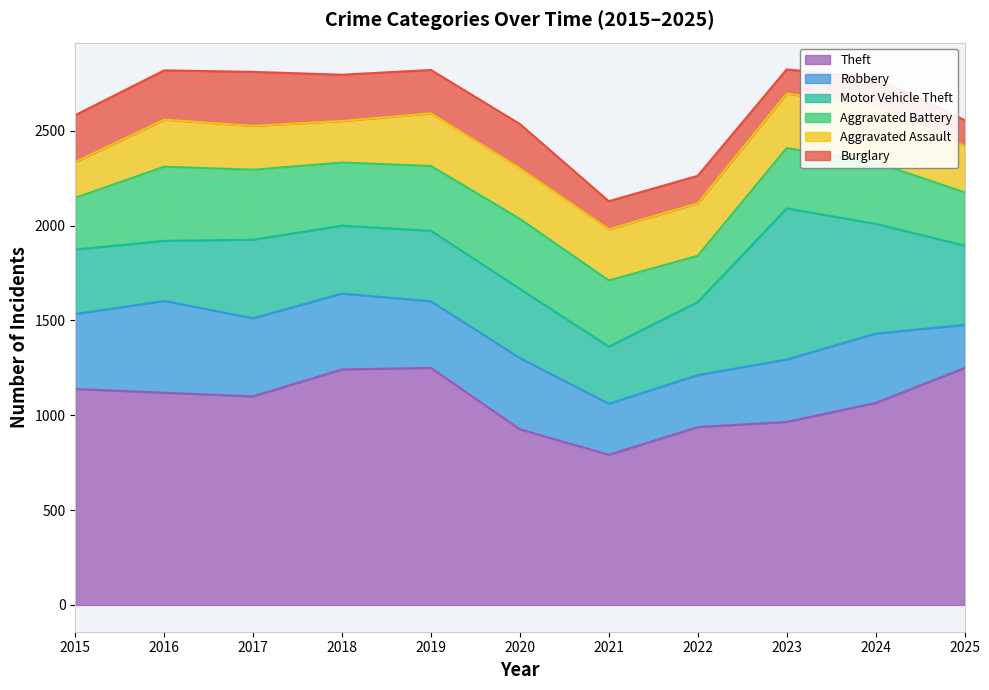

True or false: Theft and Robbery intersect in this chart.

False